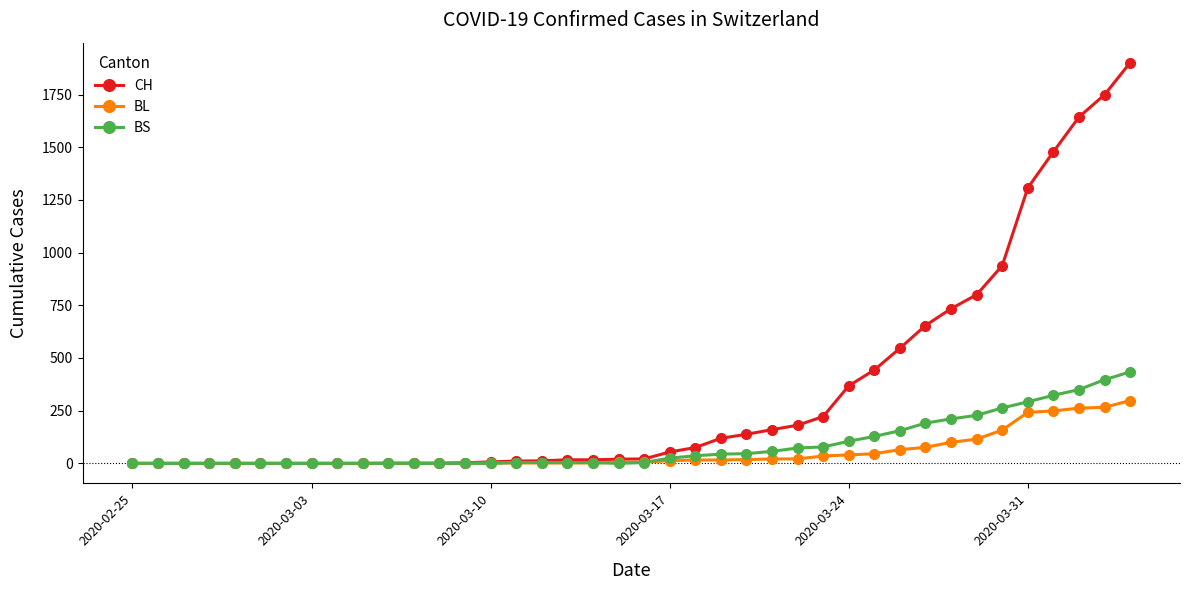

List the series in order of their peak value, lowest first.

BL, BS, CH